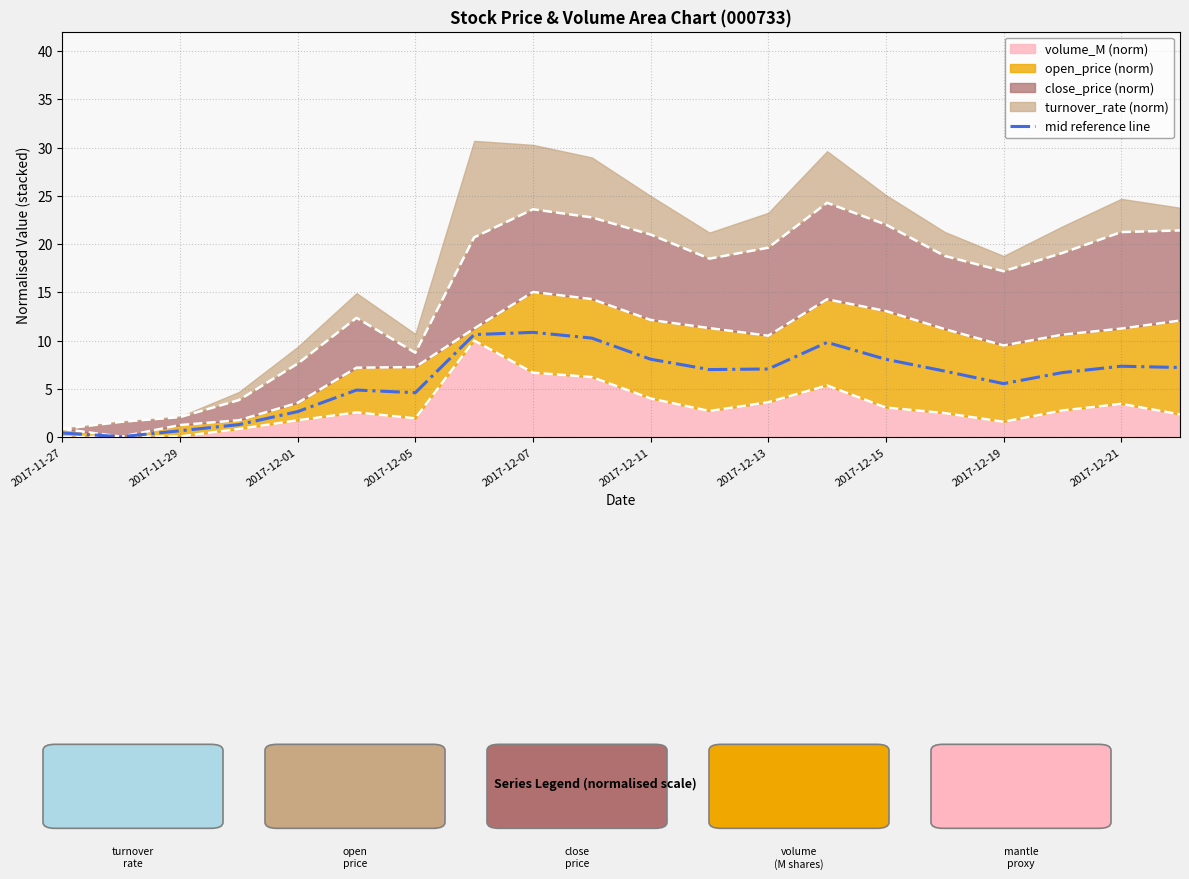

What is the sum of all values?

119.9